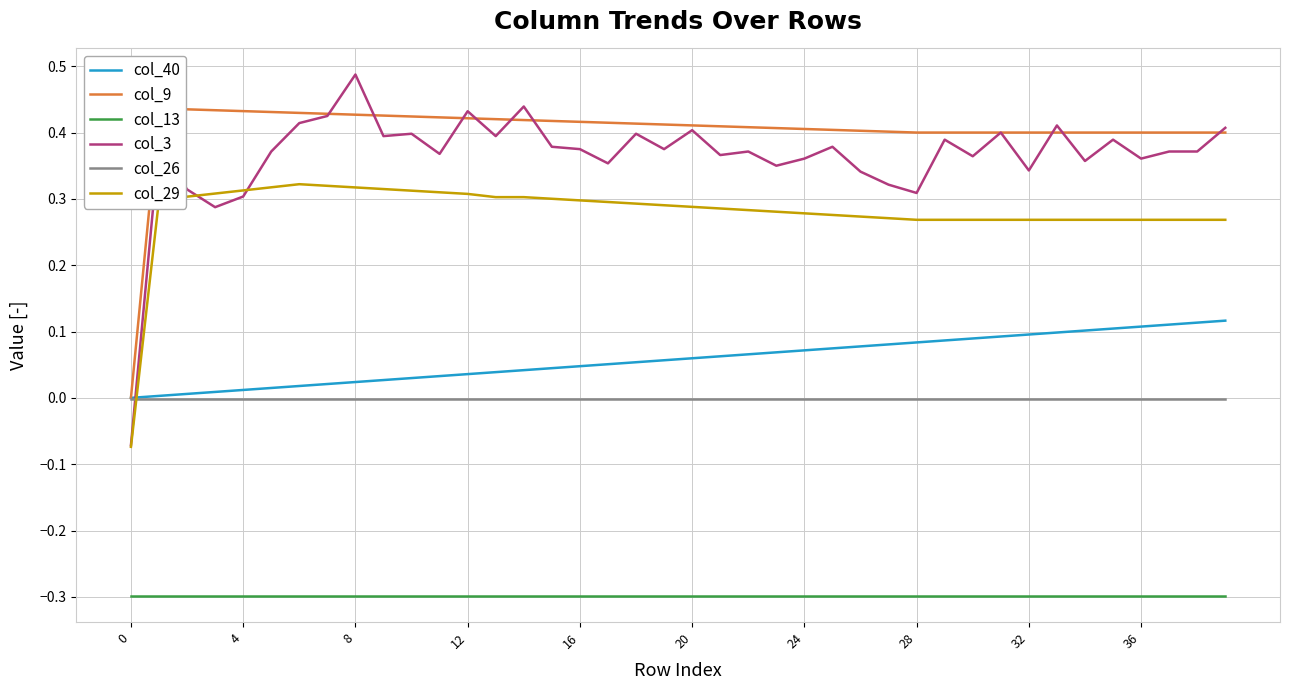

Rank the series at 25 from highest to lowest value.

col_9, col_3, col_29, col_40, col_26, col_13